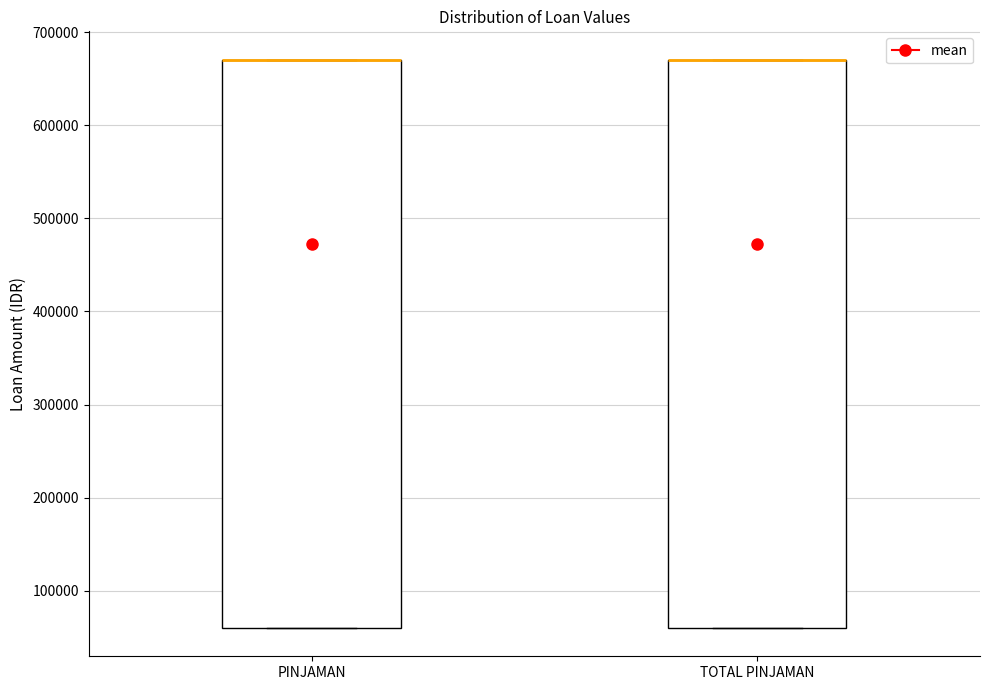

Where is the upper edge of the box for PINJAMAN on the y-axis? The values are not printed on the chart, so give them approximately, as read against the axis.

670000